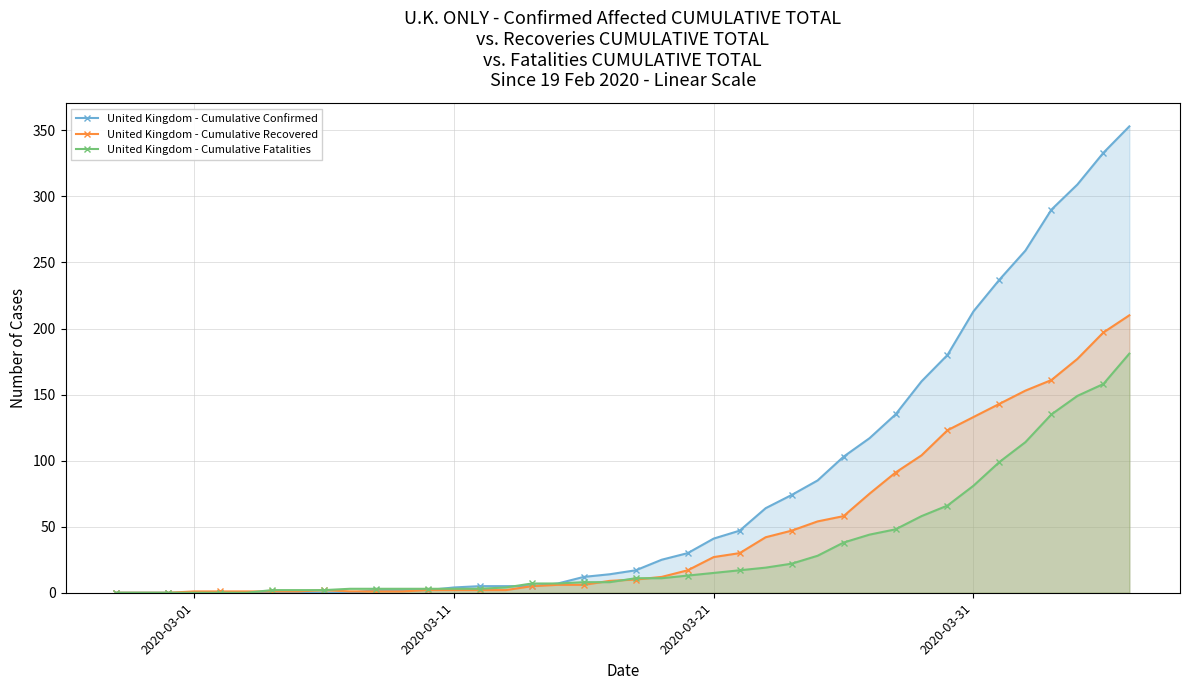

At how many categories does at least one series exceed 207?

7